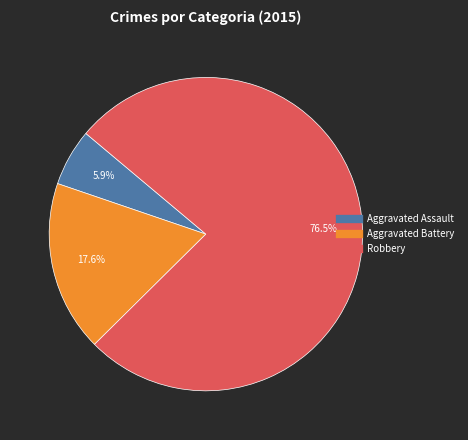

To the nearest percent, what is the difference between the largest and smallest slice percentages?

71%